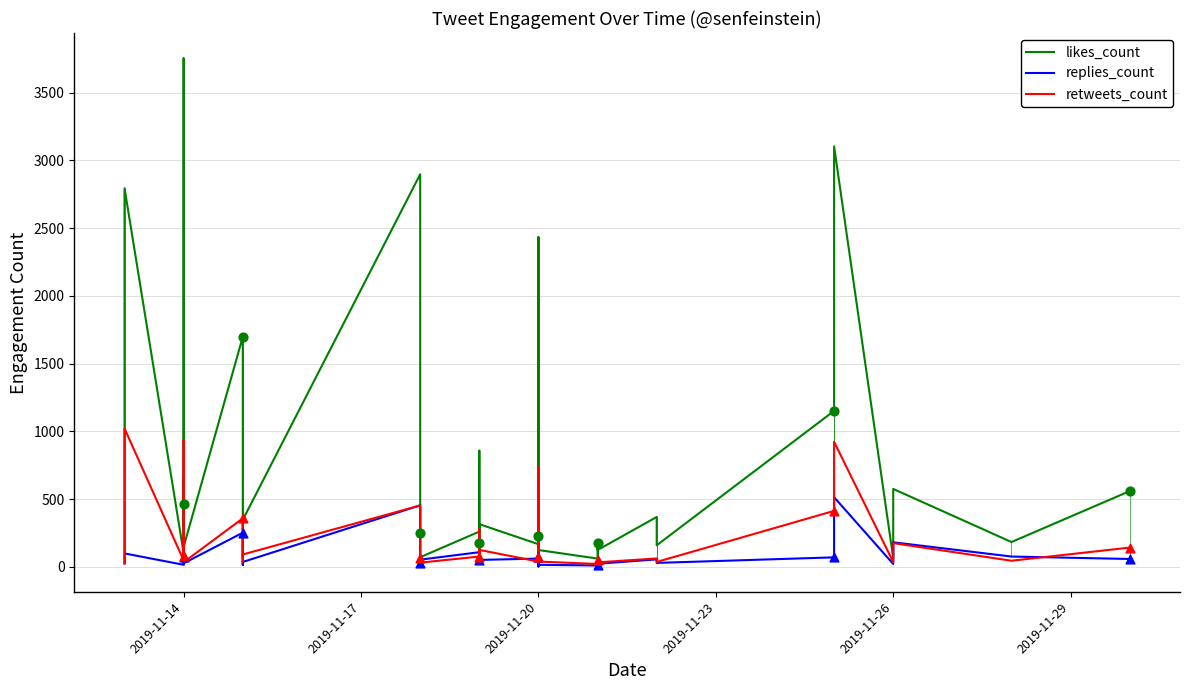

Which series has the widest spread of Y values?

likes_count